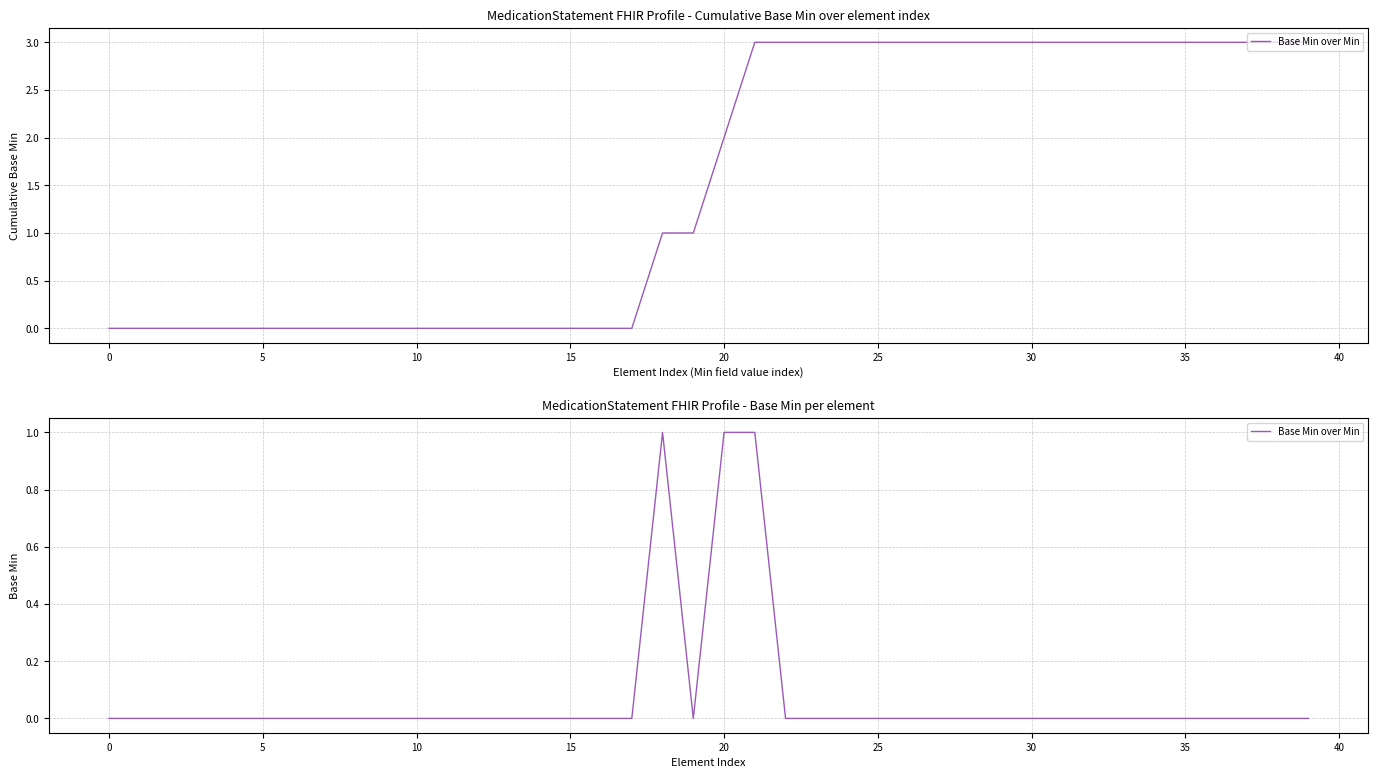

Is it true that the value at 15 is 0?

False